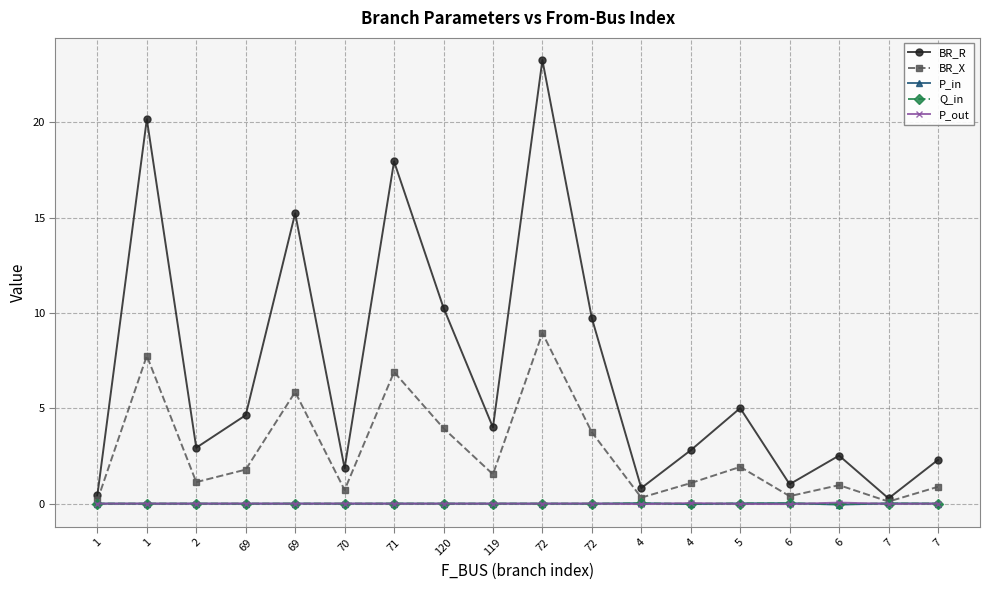

What are all the series names shown in the legend?

BR_R, BR_X, P_in, Q_in, P_out